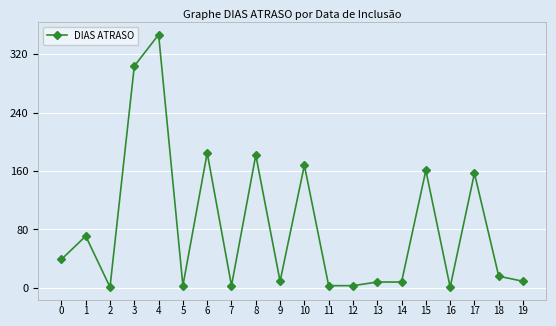

What is the greatest value displayed?

347